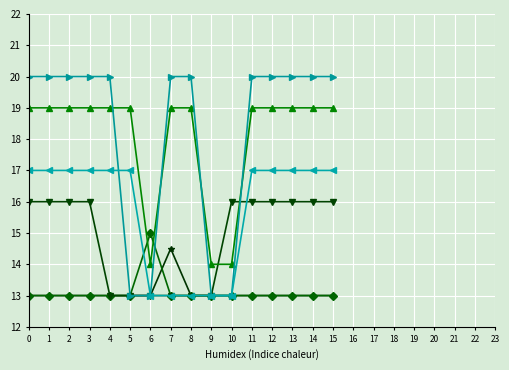

What is the total value across all series at 11?

98.0